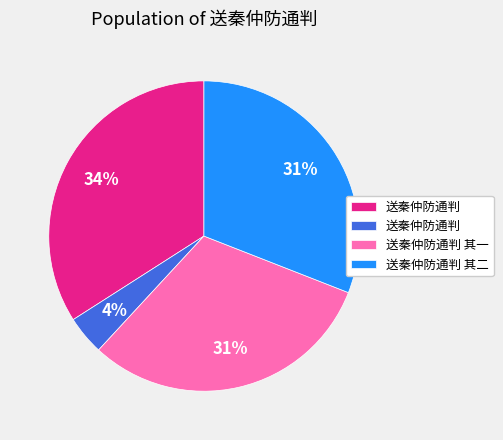

To the nearest percent, what is the average slice percentage?

25%